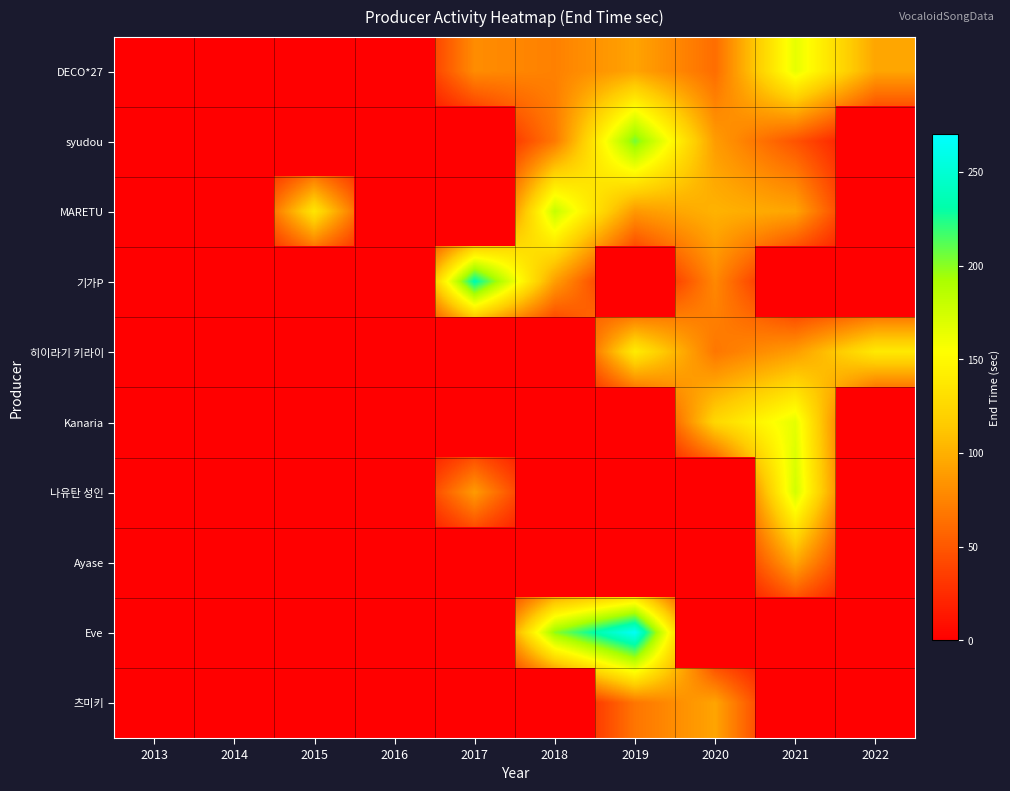

Which series has the widest spread of values?

Eve